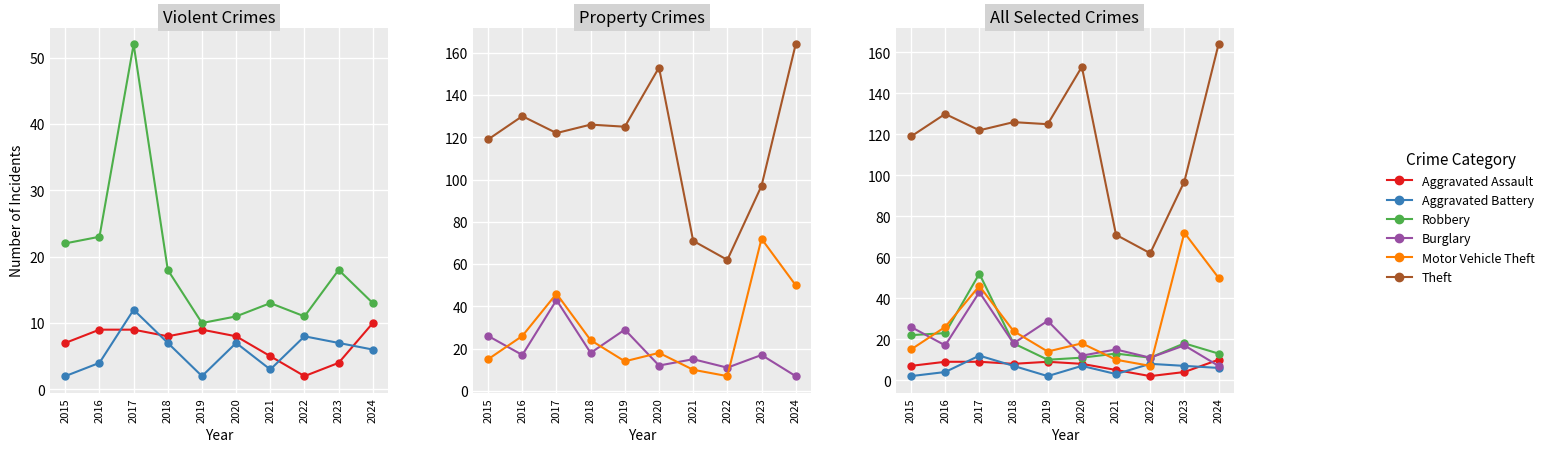

At how many categories does at least one series exceed 12?

10